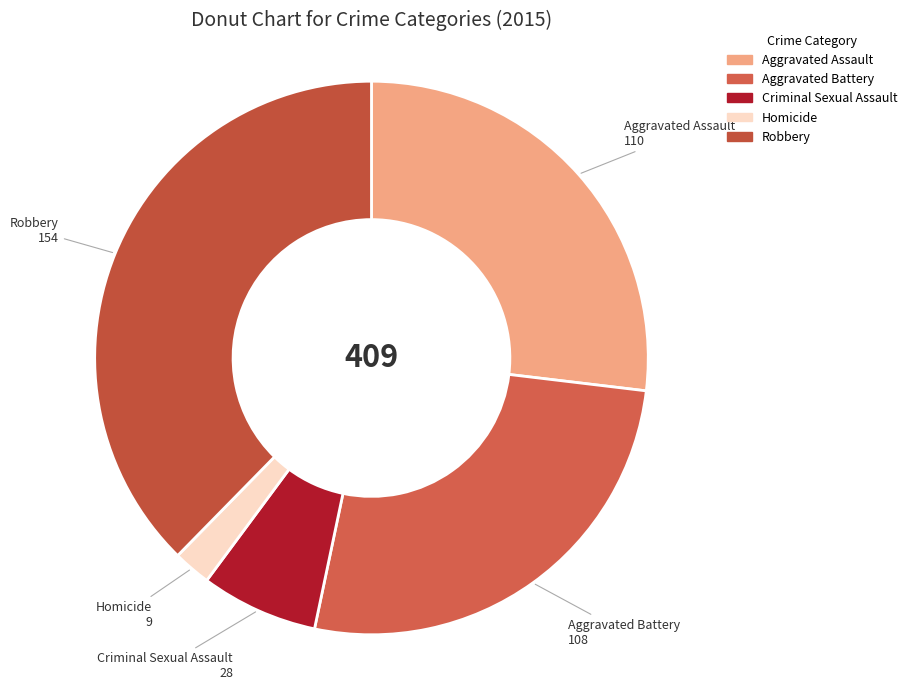

Combined, do Aggravated Battery and Homicide account for over 50%?

No